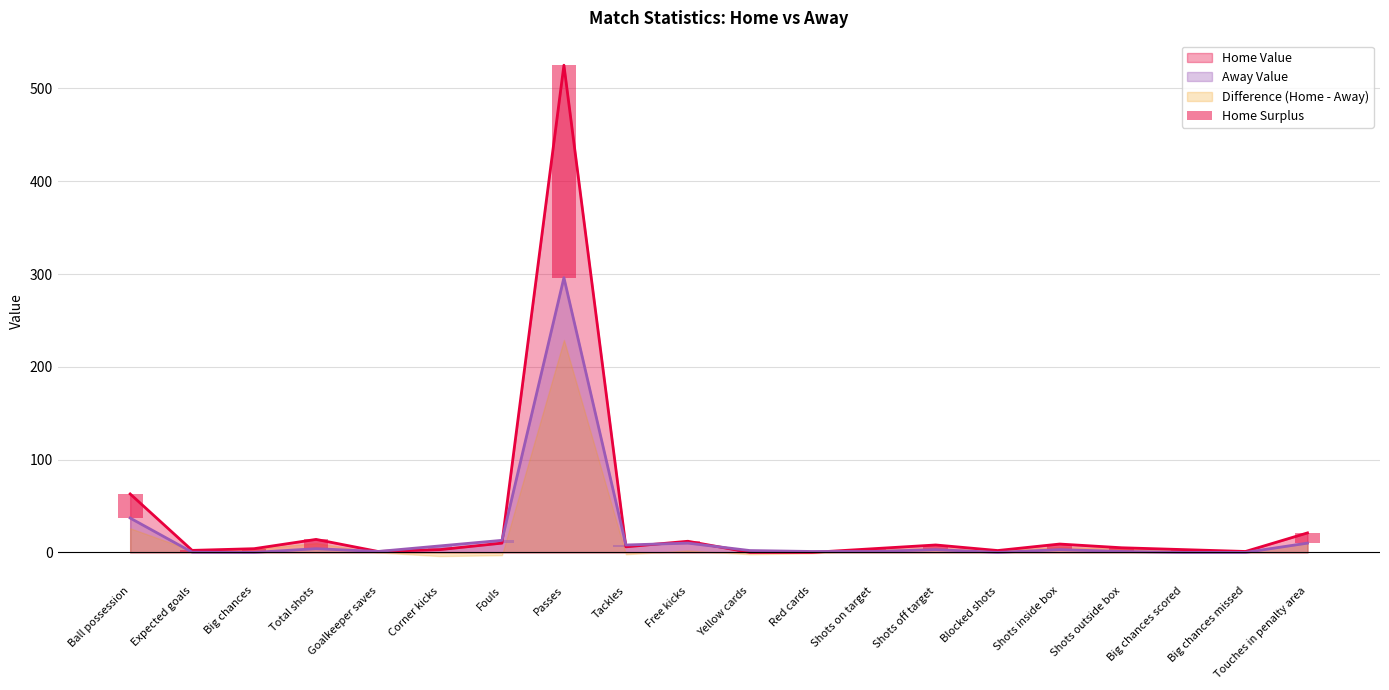

What is the difference between the Home Value values at Total shots and Corner kicks?

11.0